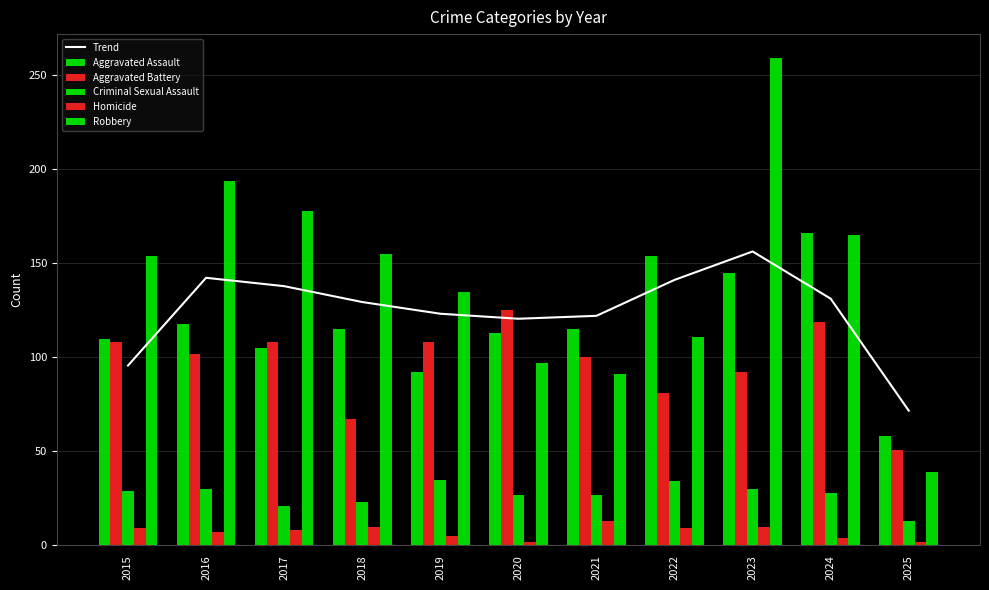

List the labels in order of Trend value, smallest first.

2025, 2015, 2020, 2021, 2019, 2018, 2024, 2017, 2022, 2016, 2023